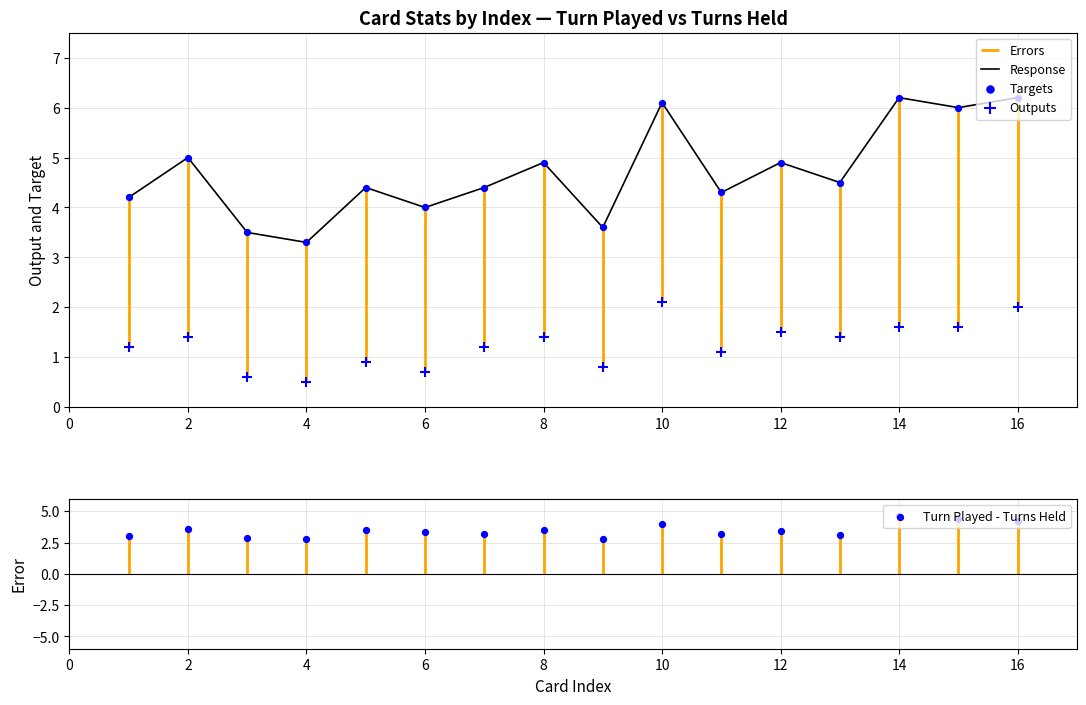

Which series has the largest total across all categories?

Turn Played